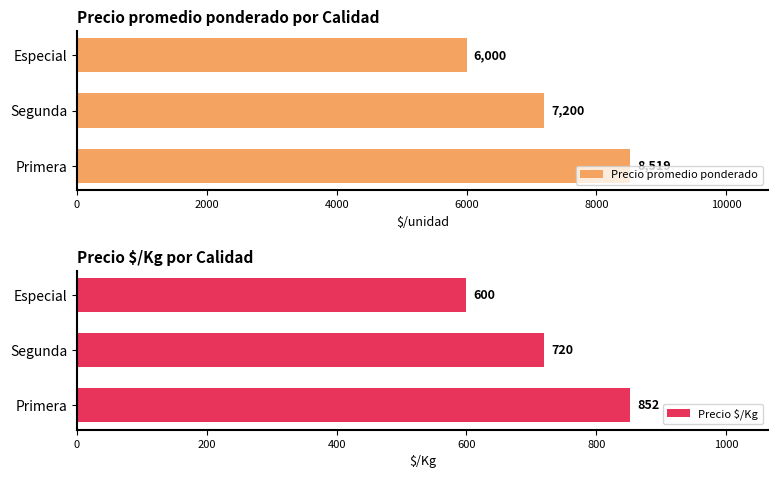

How many values in the Precio promedio ponderado series are below 7200?

1